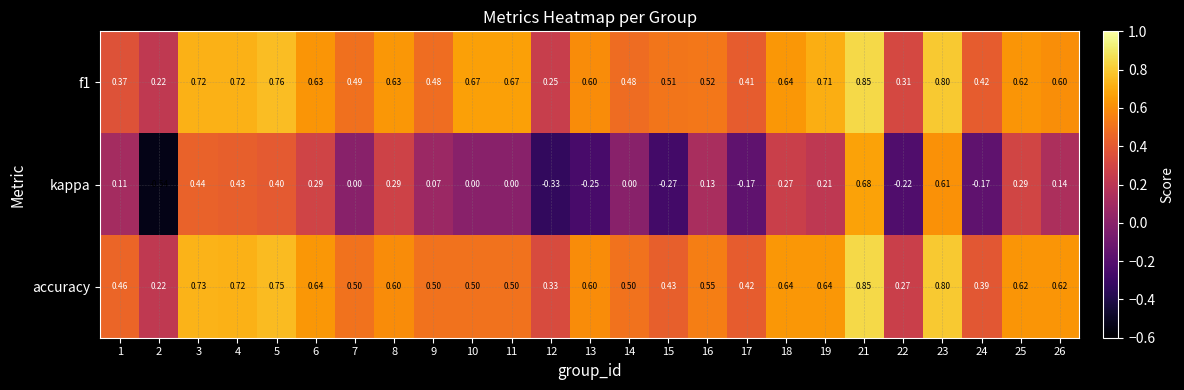

At which category does the chart reach its peak across all series?

21